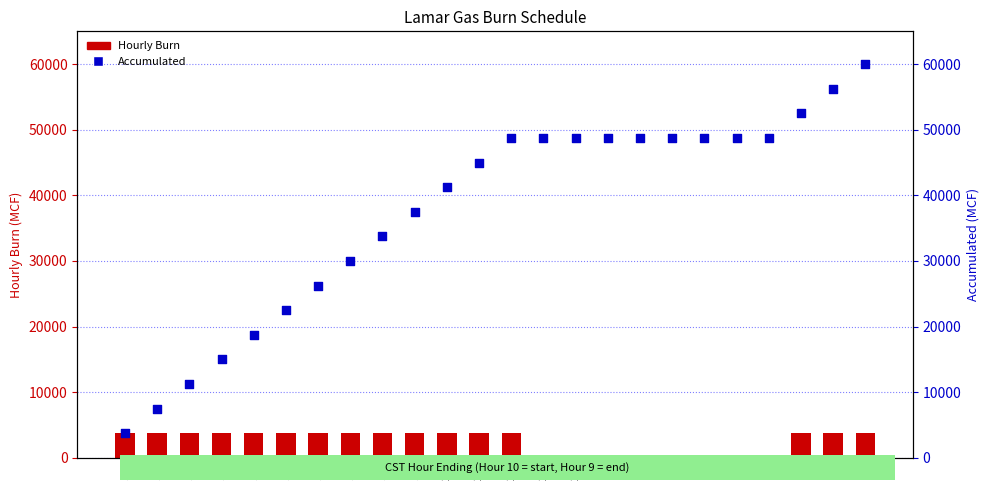

Which series has the largest total across all categories?

Accumulated